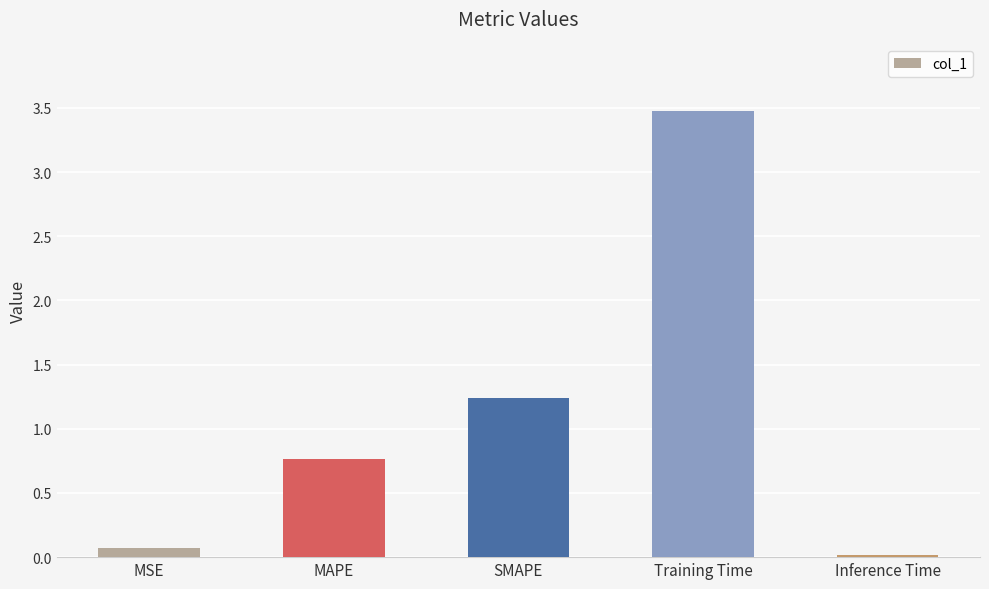

Does the chart contain stacked bars?

No